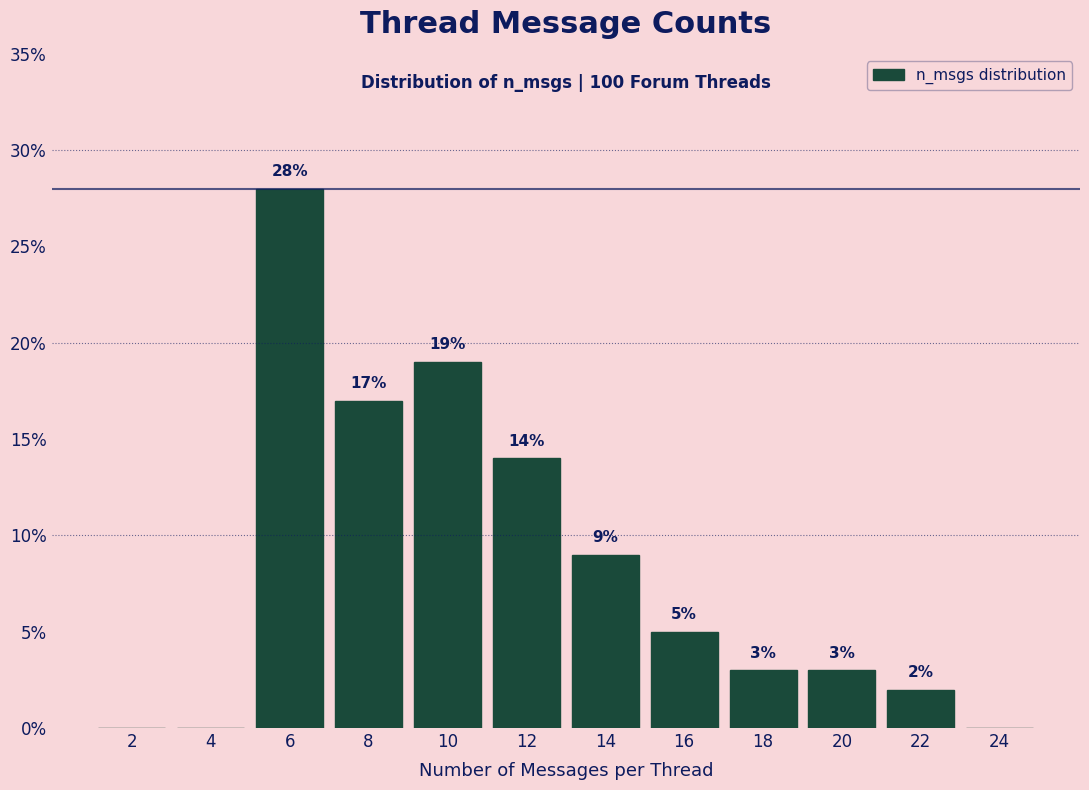

Which range on the x-axis has the tallest bar?

5 to 7